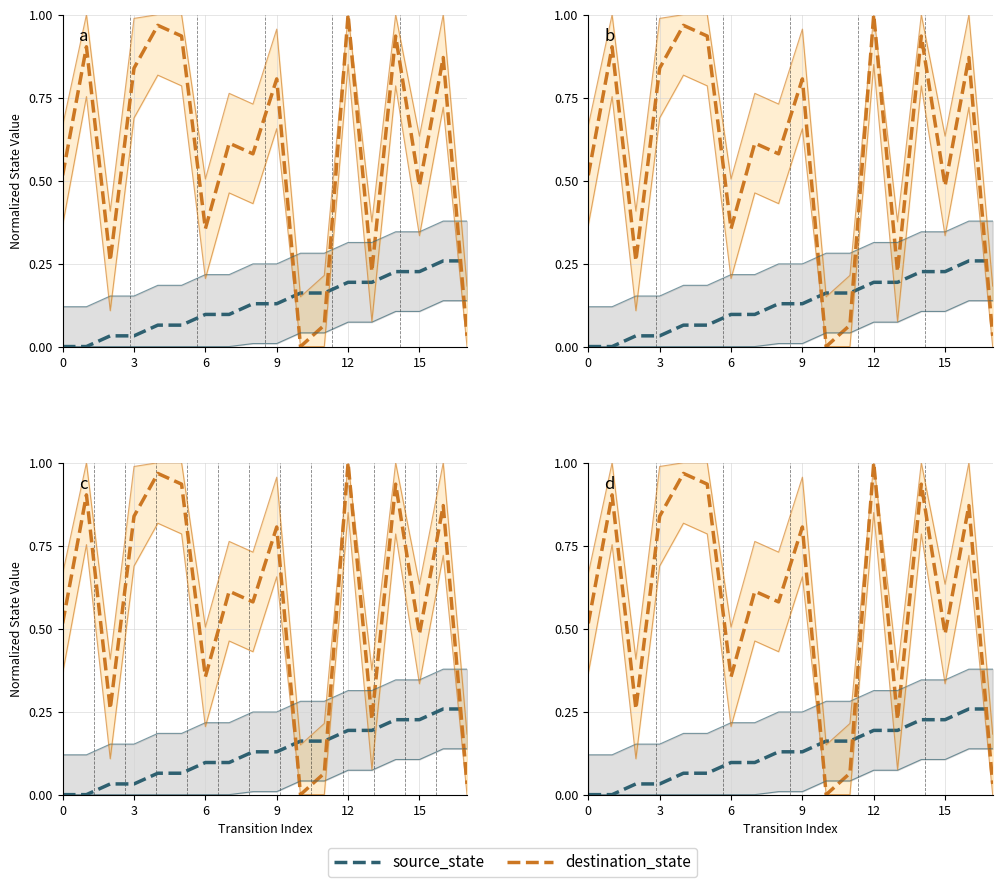

Which series has the largest total across all categories?

destination_state